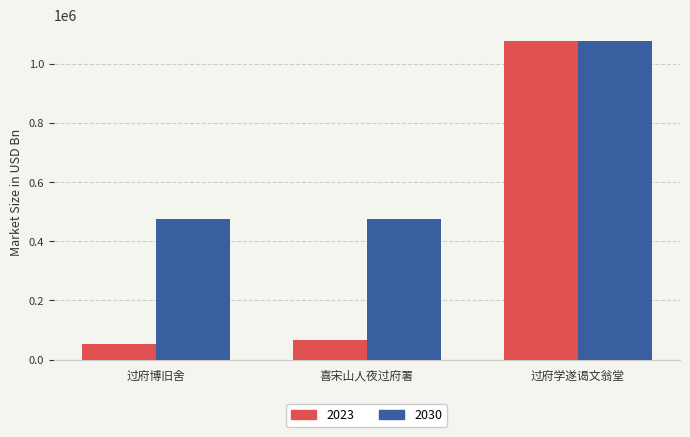

At which category is the sum across all series the highest?

过府学遂谒文翁堂